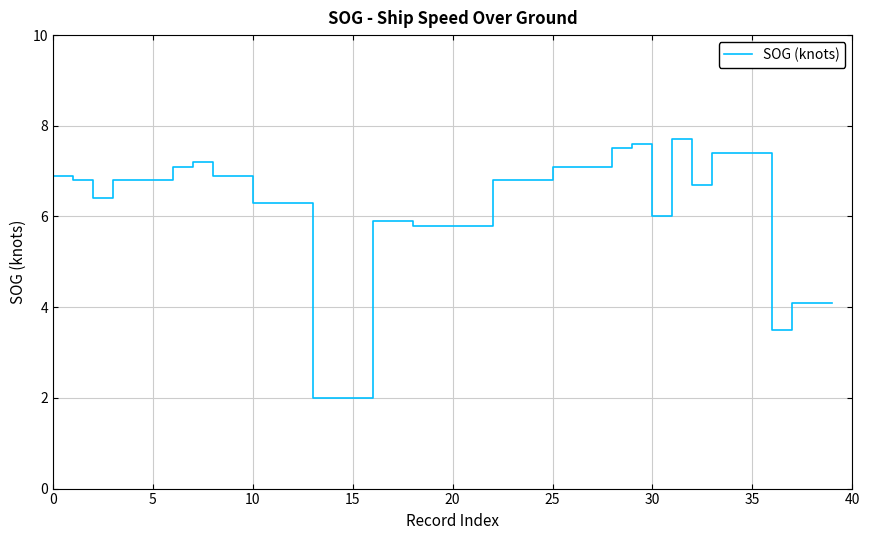

What is the minimum value shown in the chart?

2.0